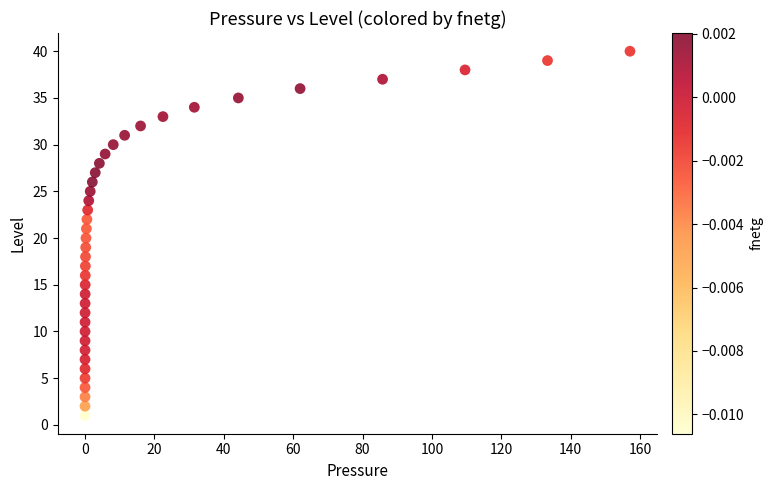

What is the range of Y values (max minus min)?

39